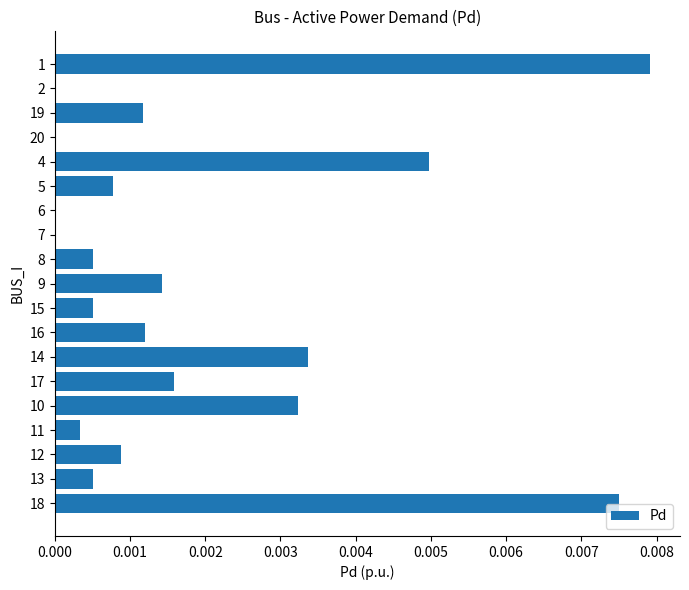

The value at 18 is 0.0. True or false?

True